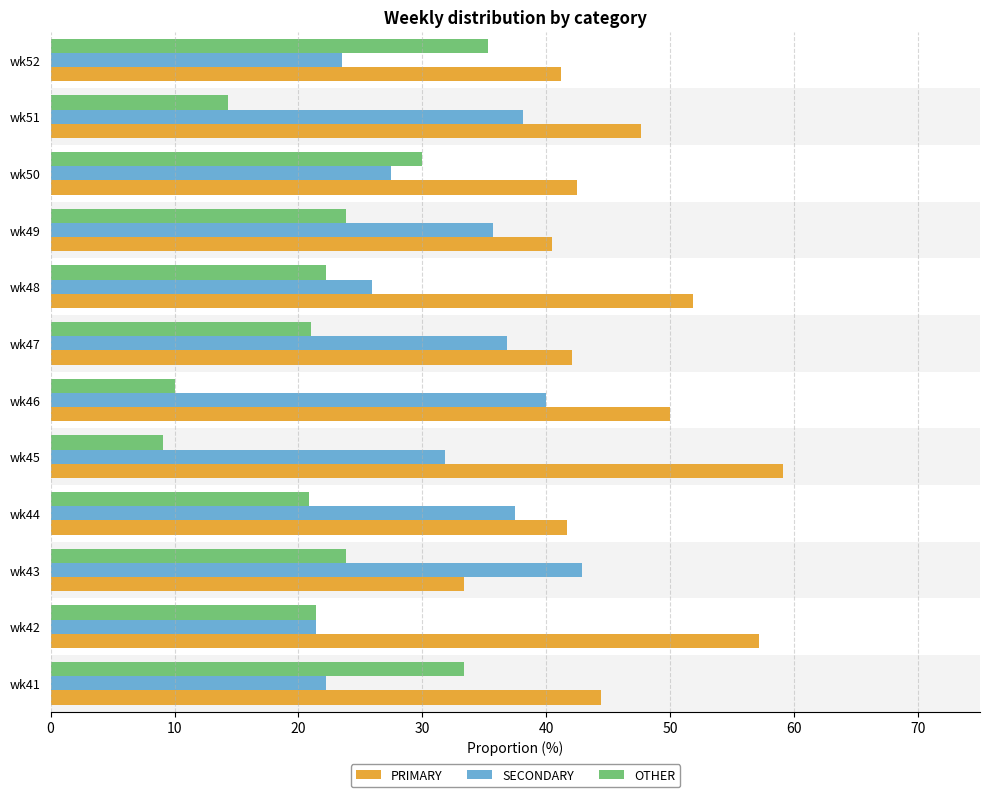

Rank the series by their maximum value, from highest to lowest.

PRIMARY, SECONDARY, OTHER